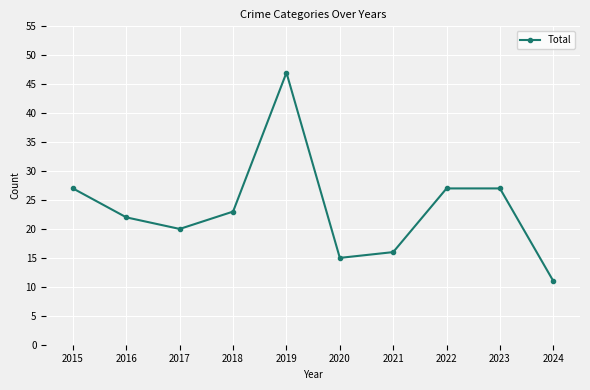

What is the change in value from 2019 to 2024?

-36